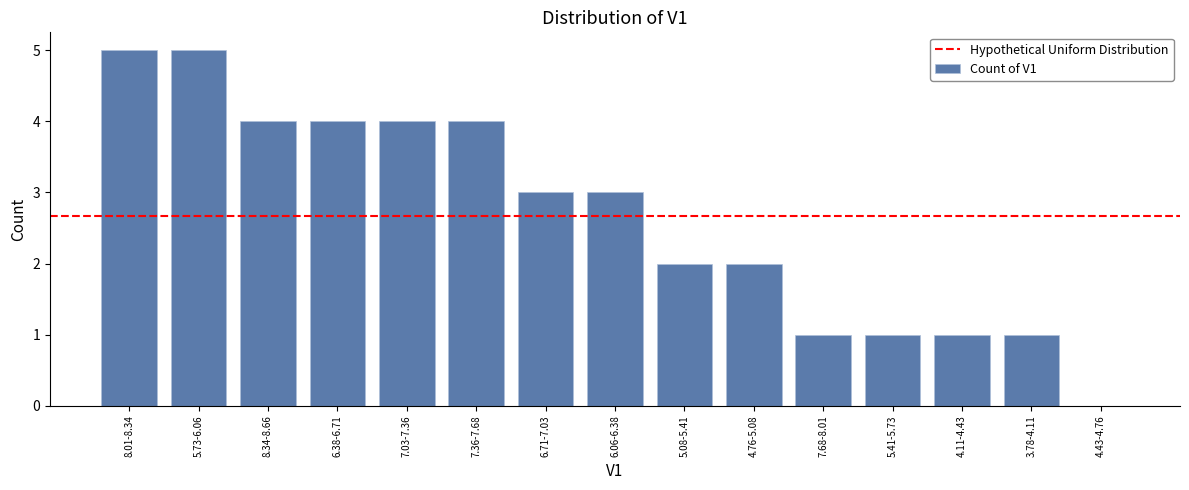

Reading left to right, extract all data points from this chart.

8.01-8.34=5	5.73-6.06=5	8.34-8.66=4	6.38-6.71=4	7.03-7.36=4	7.36-7.68=4	6.71-7.03=3	6.06-6.38=3	5.08-5.41=2	4.76-5.08=2	7.68-8.01=1	5.41-5.73=1	4.11-4.43=1	3.78-4.11=1	4.43-4.76=0